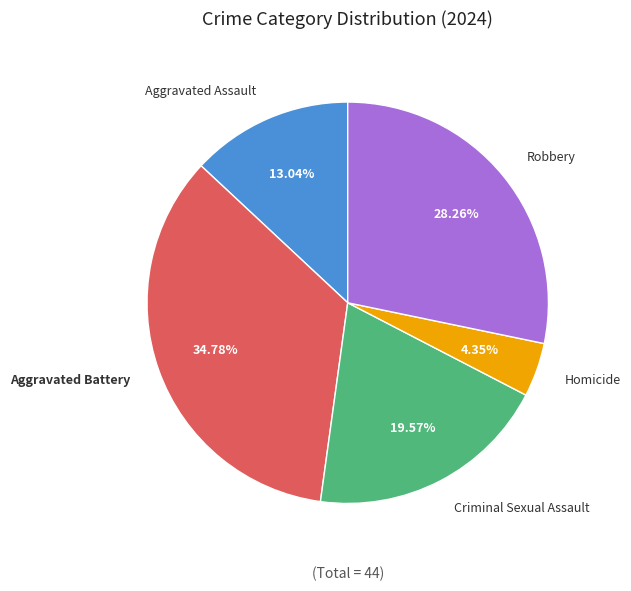

Which slice is the smallest?

Homicide